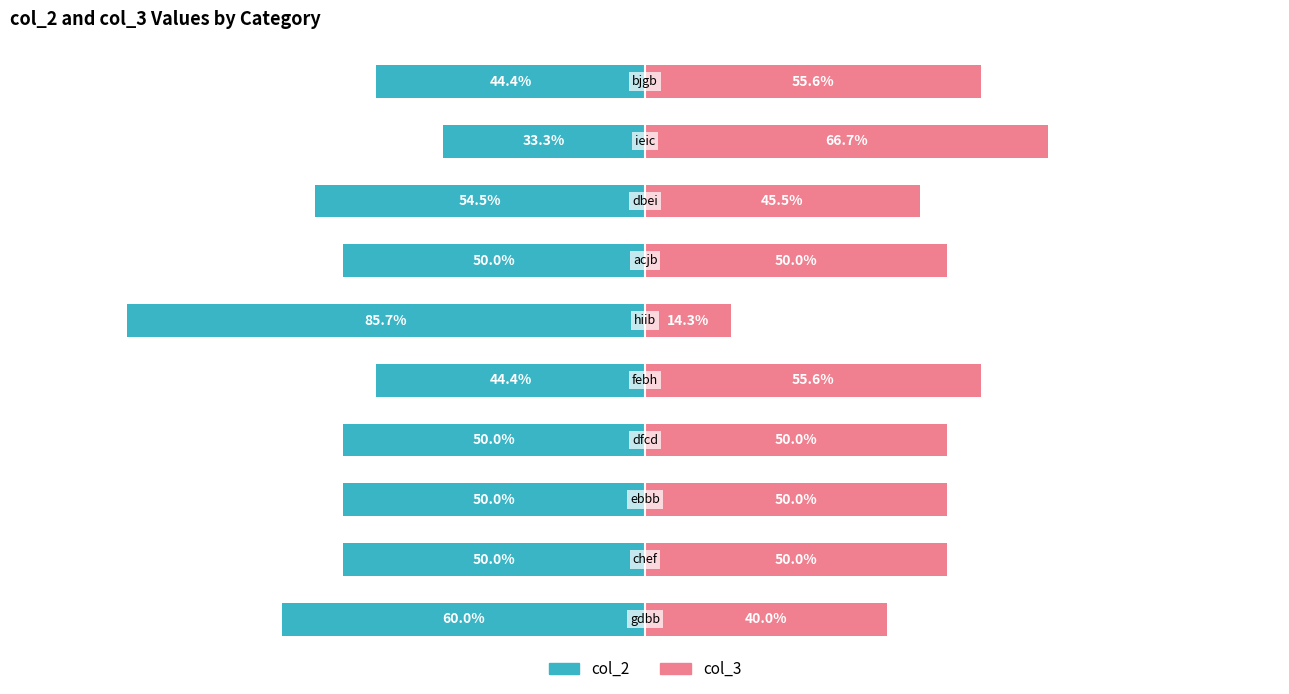

Is the value of col_2 at 3 greater than the value of col_3 at 2?

No